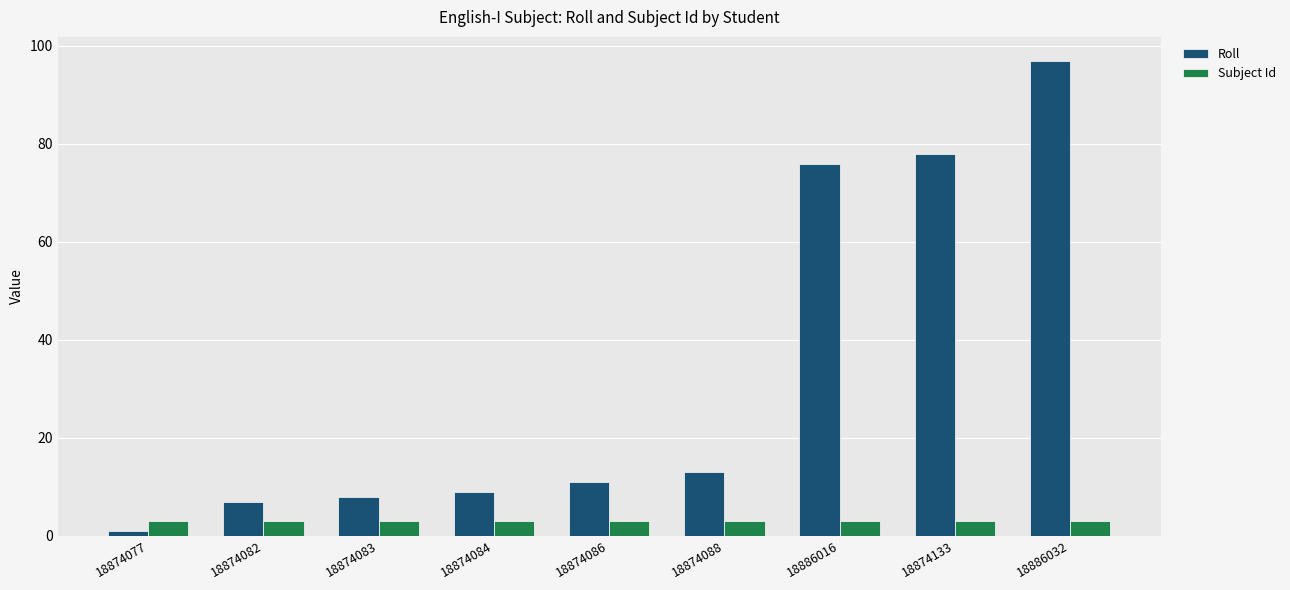

Rank the categories by Roll value from highest to lowest.

18886032, 18874133, 18886016, 18874088, 18874086, 18874084, 18874083, 18874082, 18874077